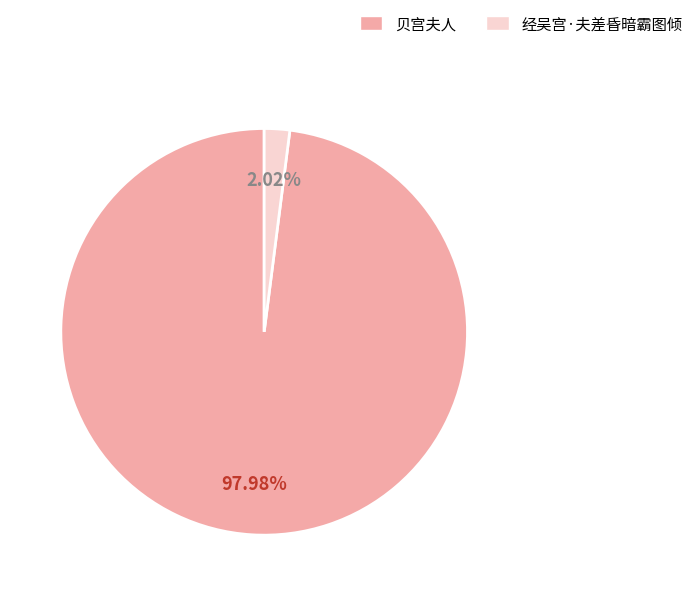

What is the largest slice in the pie chart?

贝宫夫人